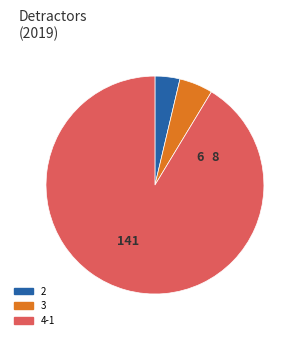

Is there any slice that represents more than half of the pie?

Yes